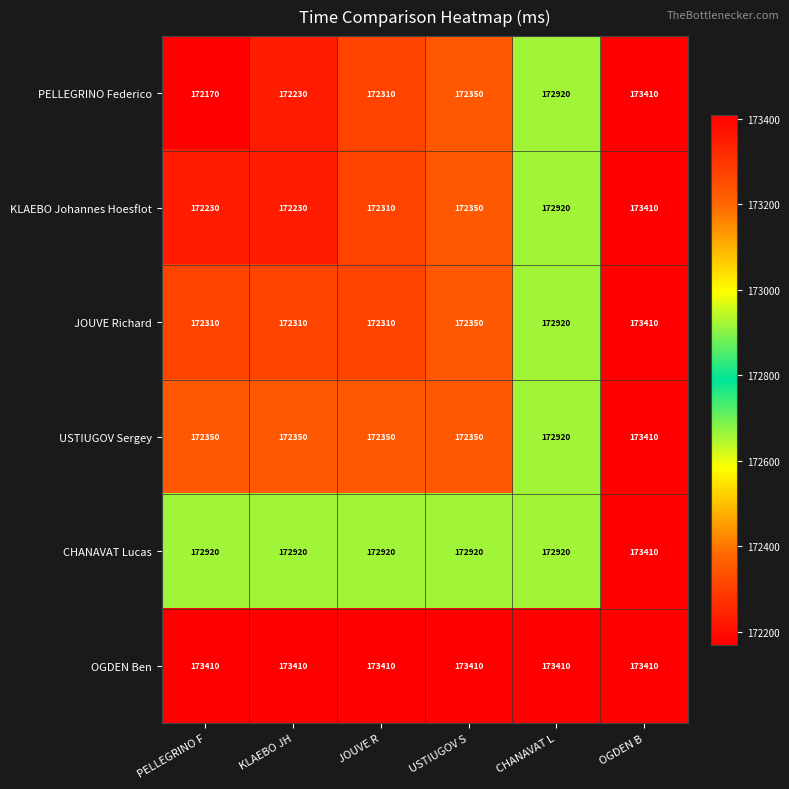

What is the approximate value of USTIUGOV Sergey at JOUVE R?

172350